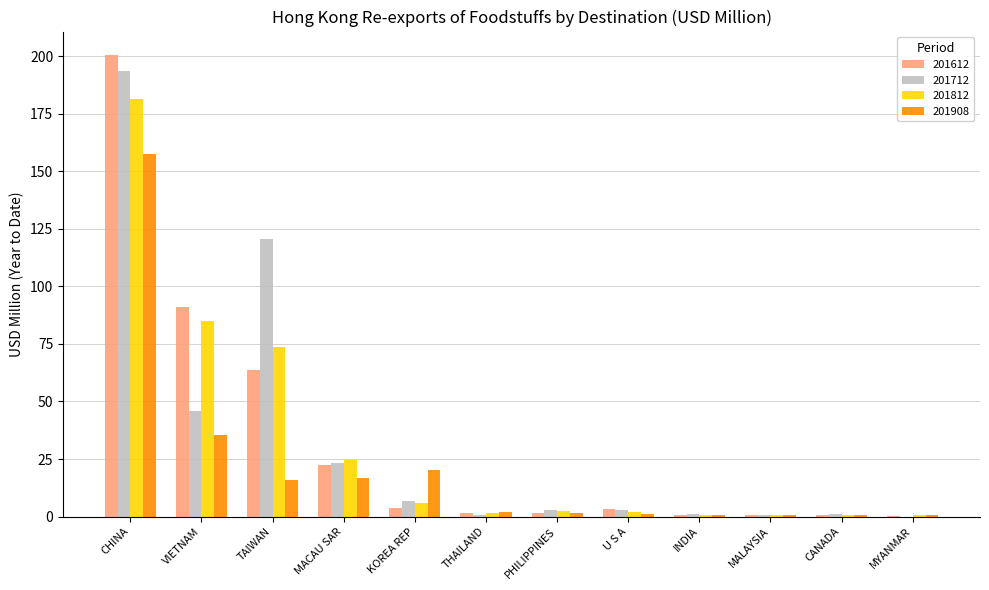

What is the total value across all series at CHINA?

733.4